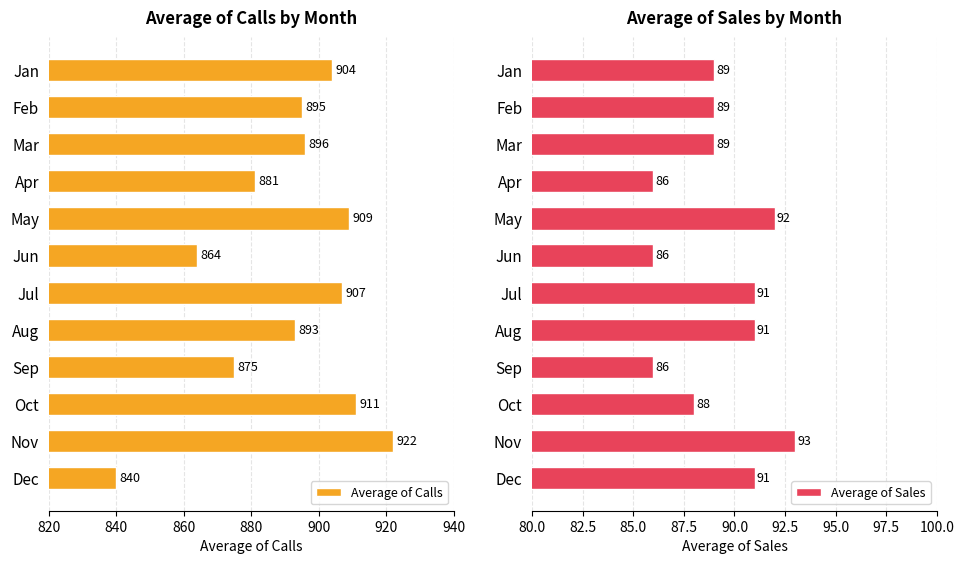

List the labels in order of Average of Calls value, largest first.

Nov, Oct, May, Jul, Jan, Mar, Feb, Aug, Apr, Sep, Jun, Dec